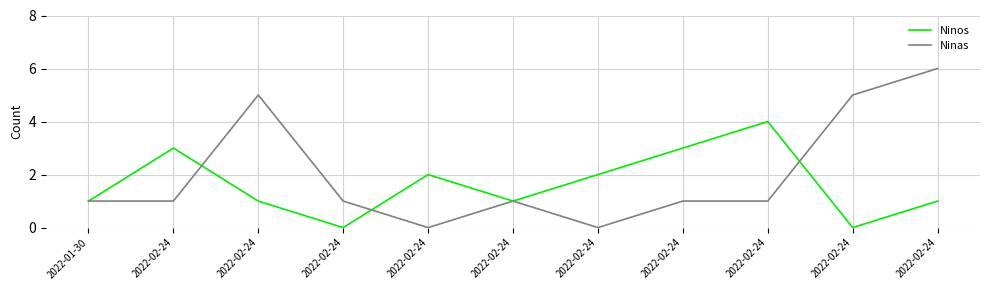

What is the greatest value displayed?

6